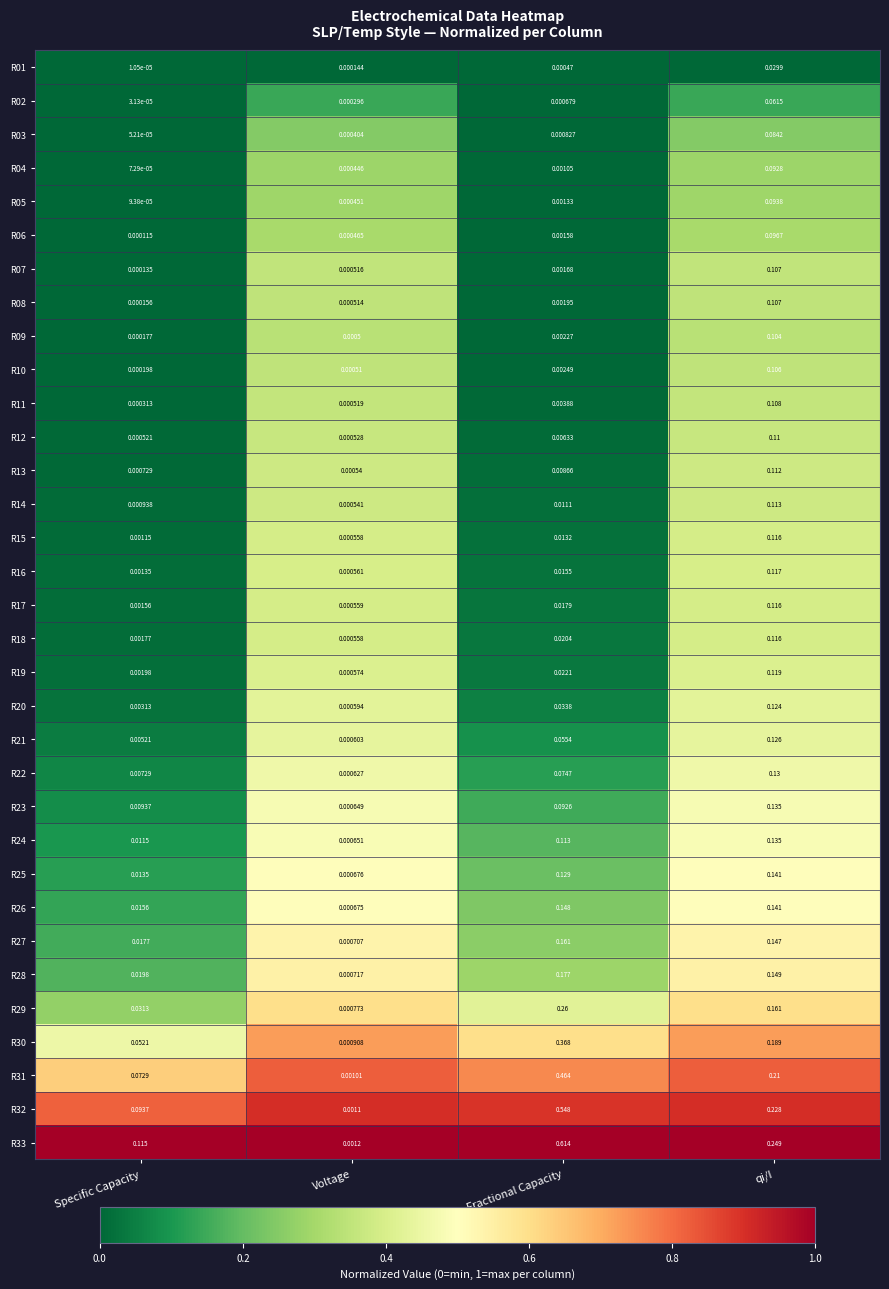

Rank the categories by R33 value from lowest to highest.

Voltage, Specific Capacity, qi/I, Fractional Capacity